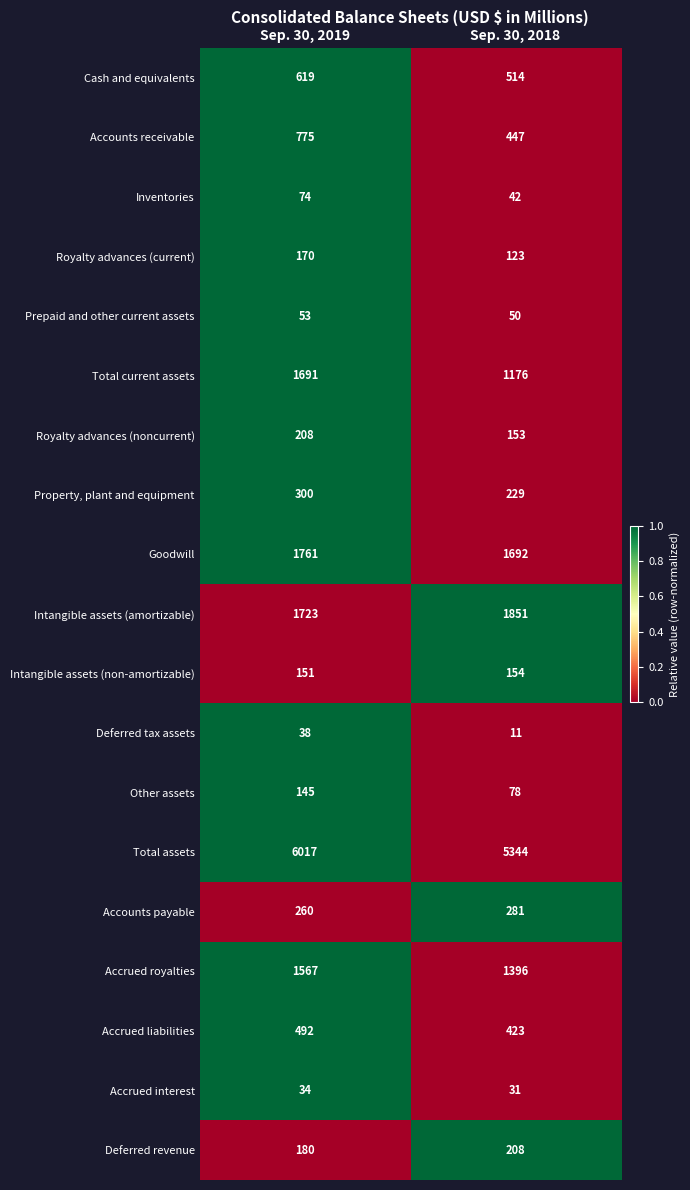

At which category is the sum across all series the highest?

Sep. 30, 2019